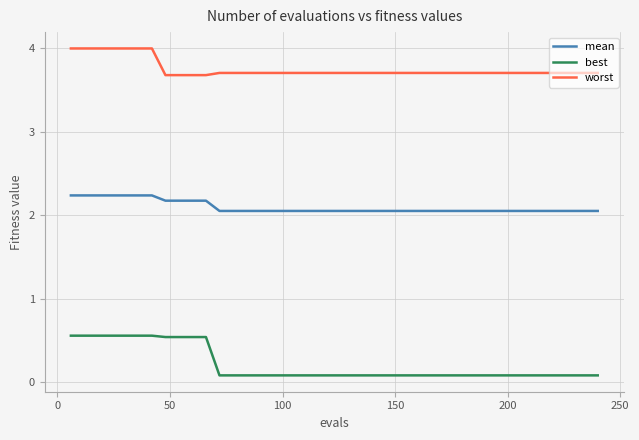

What is the highest value of the best series?

0.6